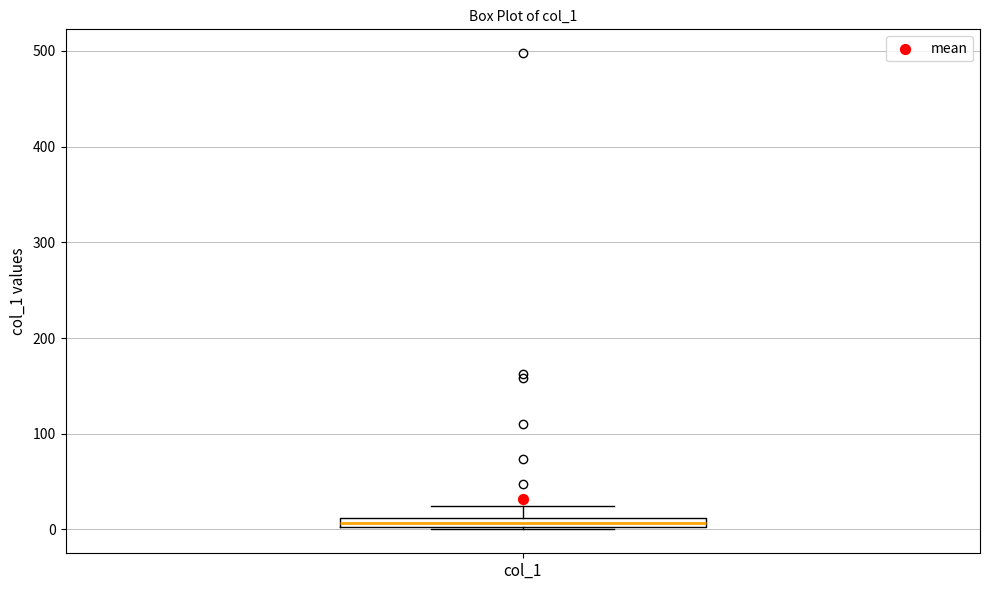

Where is the lower edge of the box for col_1 on the y-axis? The values are not printed on the chart, so give them approximately, as read against the axis.

0